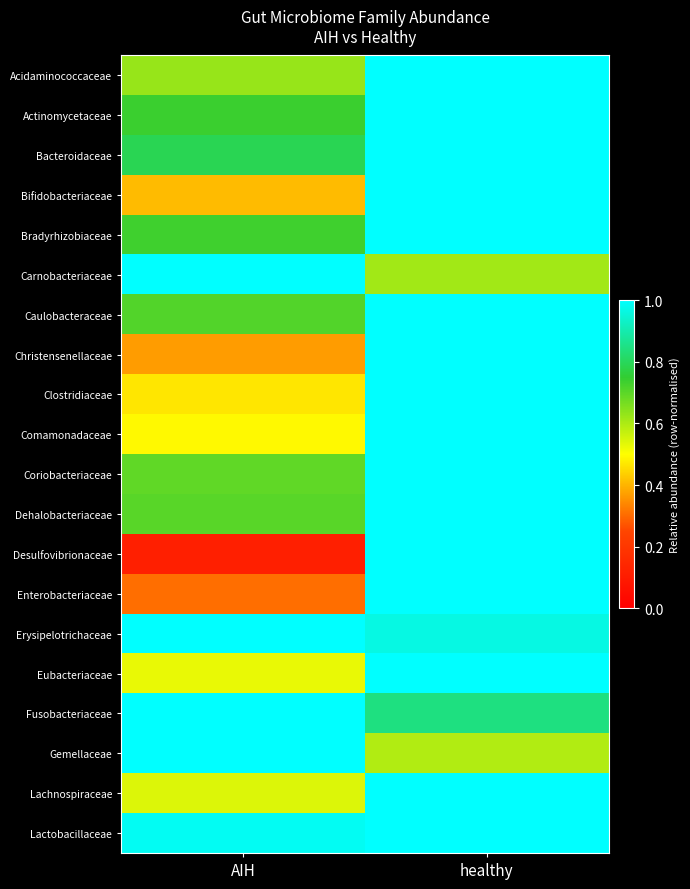

What is the spread (max minus min) of values at AIH?

0.9